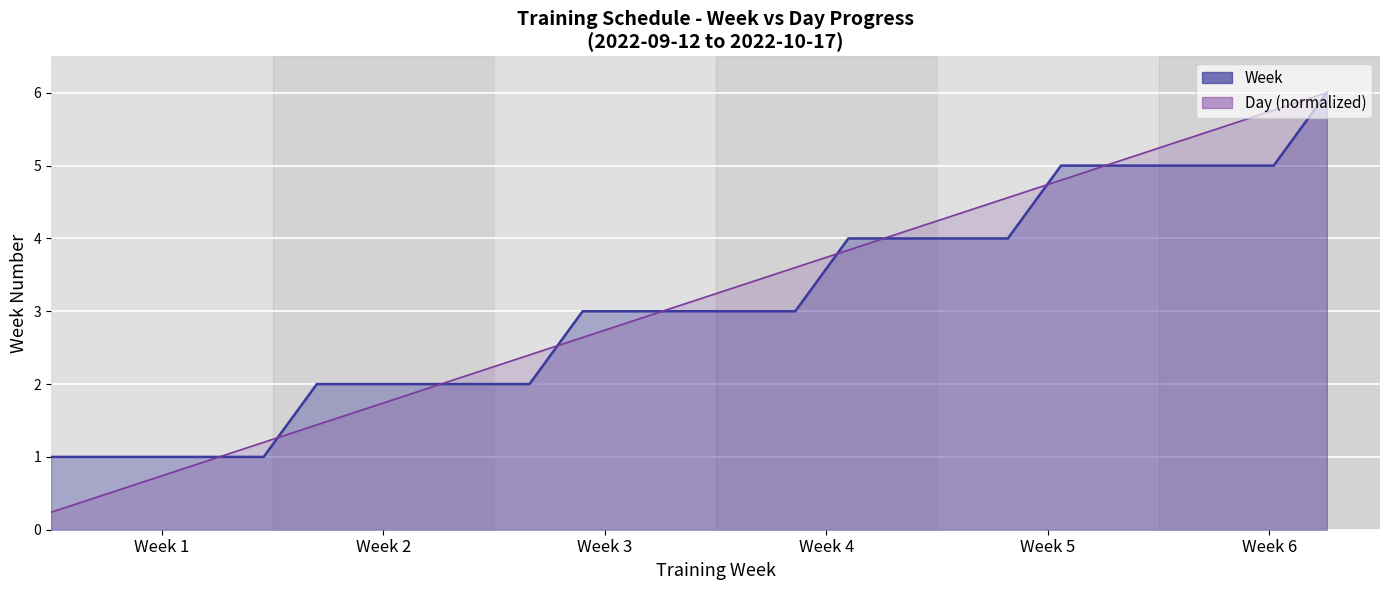

What is the label of the 20th point from the right?

2022-09-19